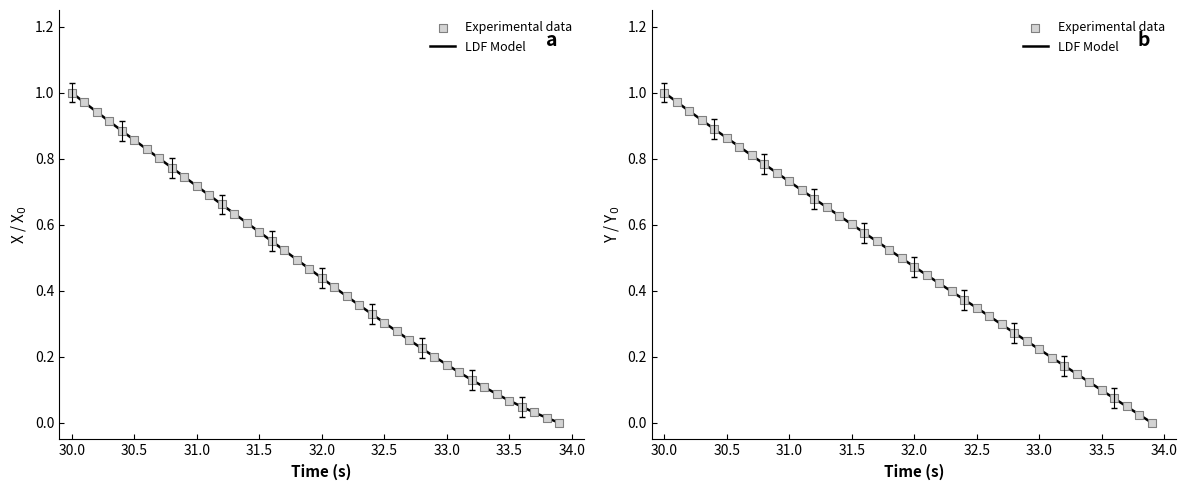

Which series has the largest total across all categories?

Y